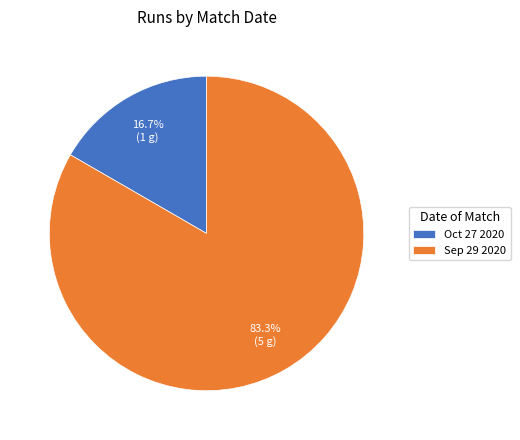

How many segments does this pie chart have?

2